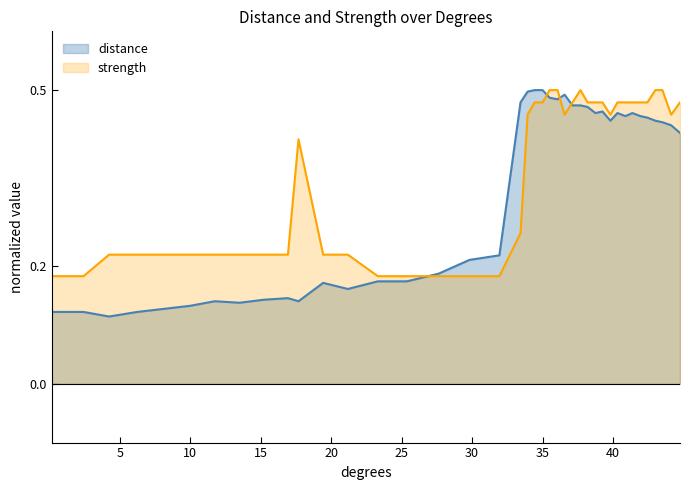

Is it true that distance equals 0.2 at 10?

False